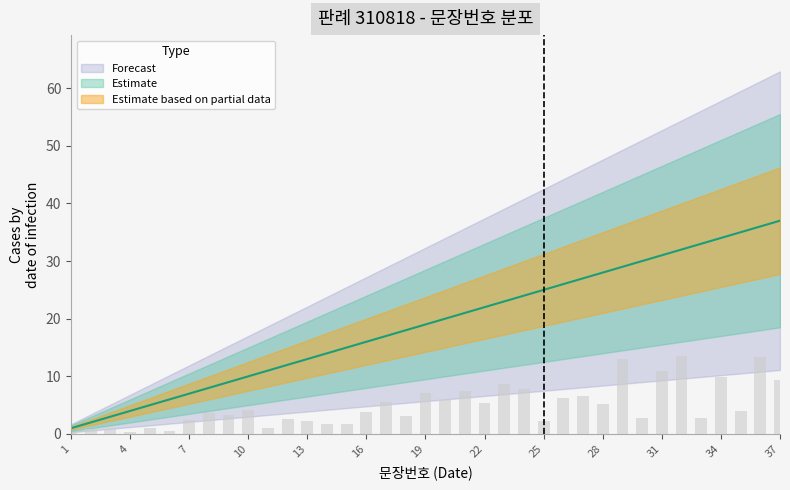

Is the value of 문장번호 at 6 greater than the value of lower_bound at 29?

No